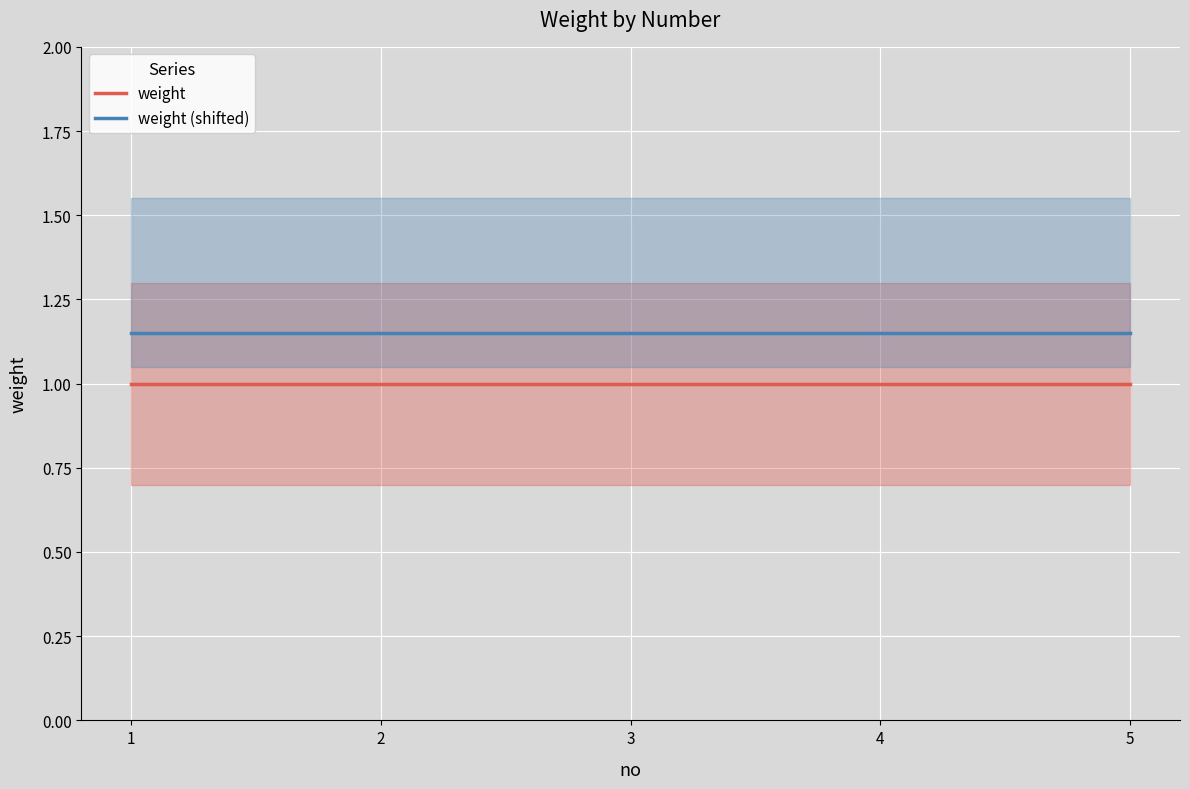

How many lines are shown in the chart?

2